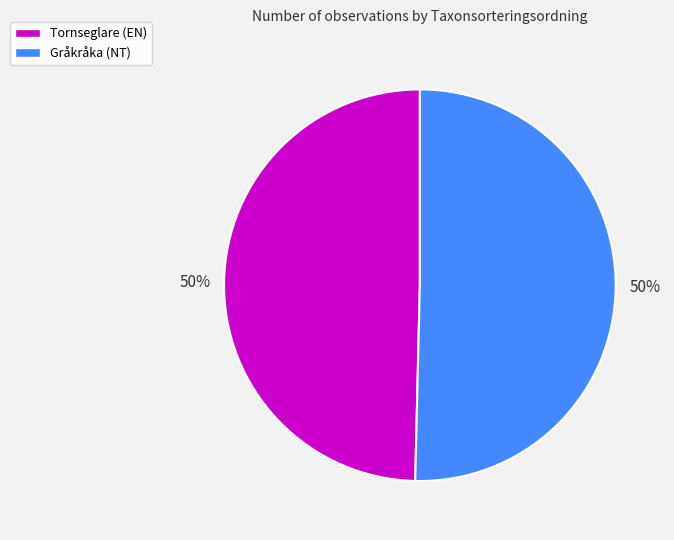

Is it true that Tornseglare (EN) is 50% of the pie?

True